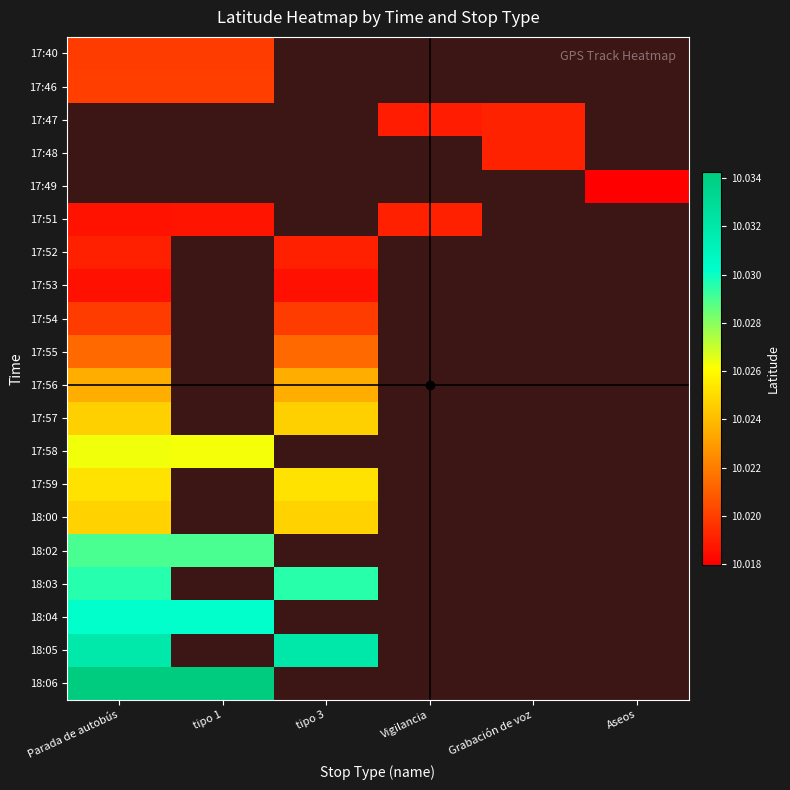

Which category has the lowest value across all series?

tipo 3